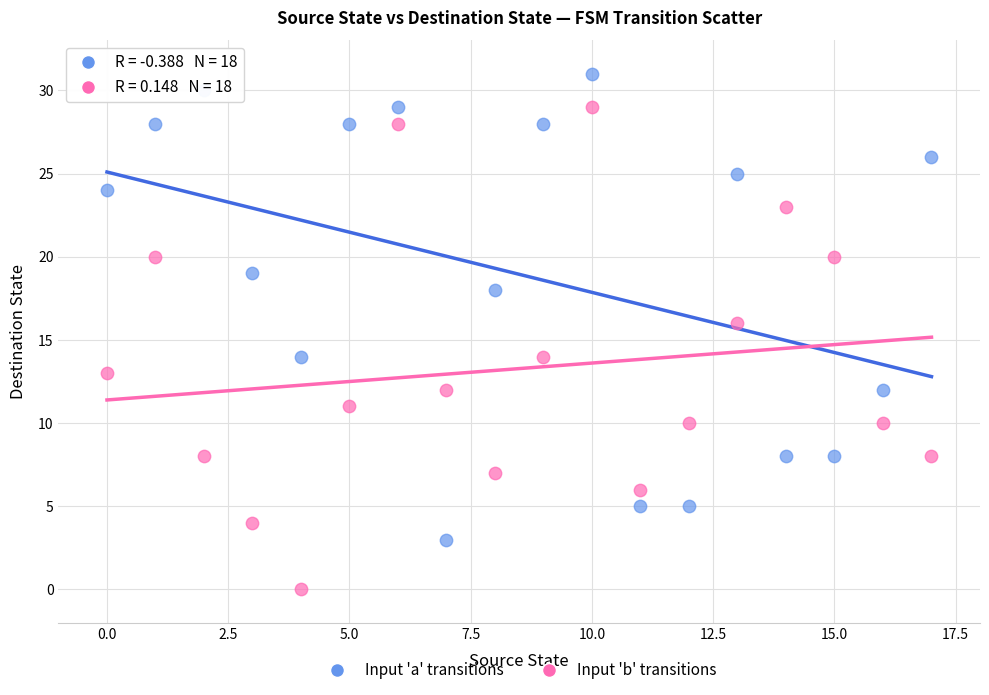

Which series has the largest Y range (max minus min)?

Input 'b' transitions